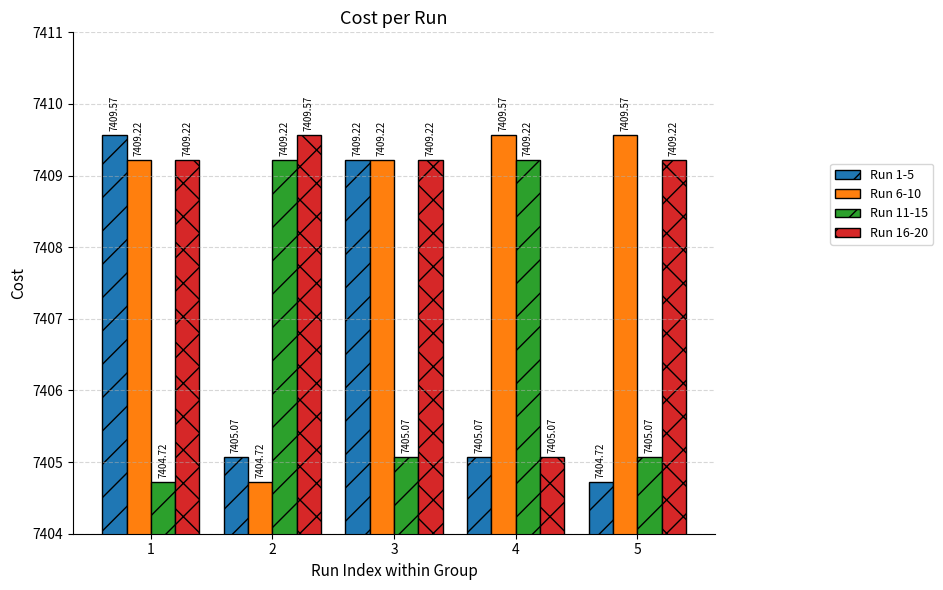

Which series changed the most between 3 and 5?

Run 1-5